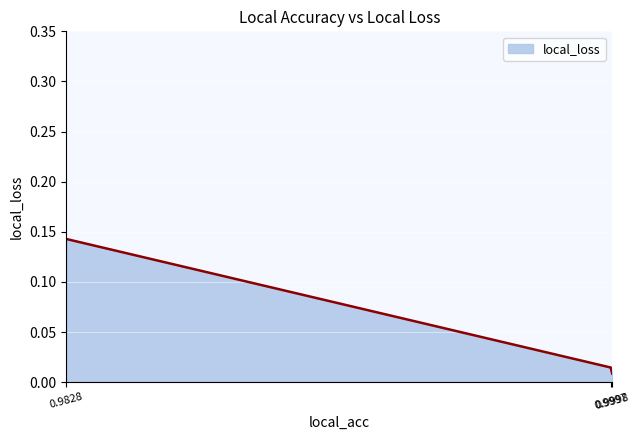

Reading left to right, what are all the values shown in this chart?

0.1	0.0	0.0